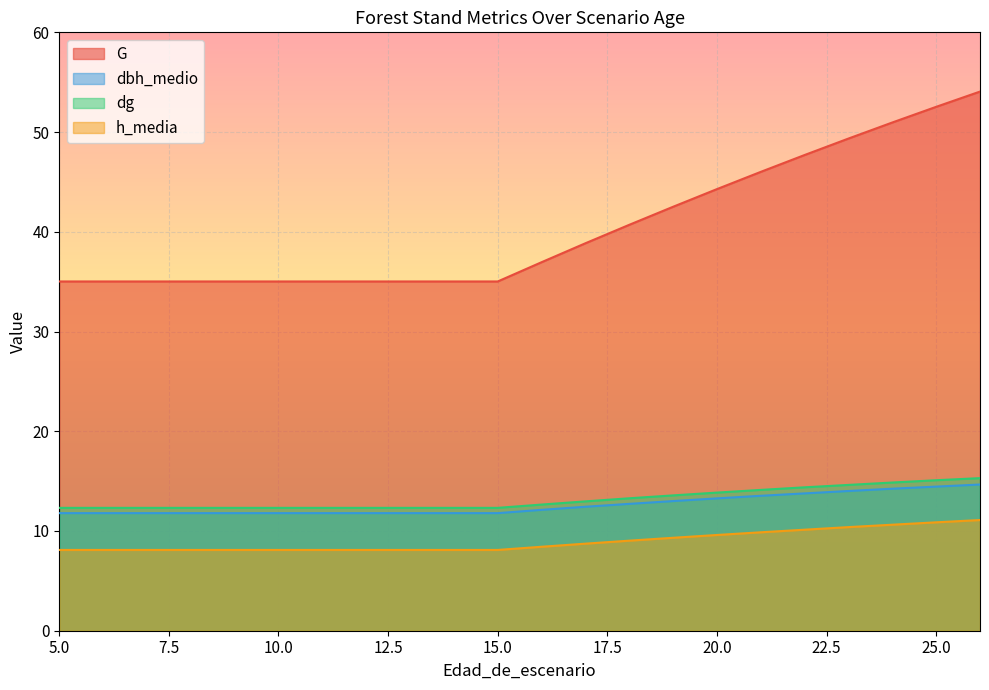

What value does the dg series have at 7?

12.3